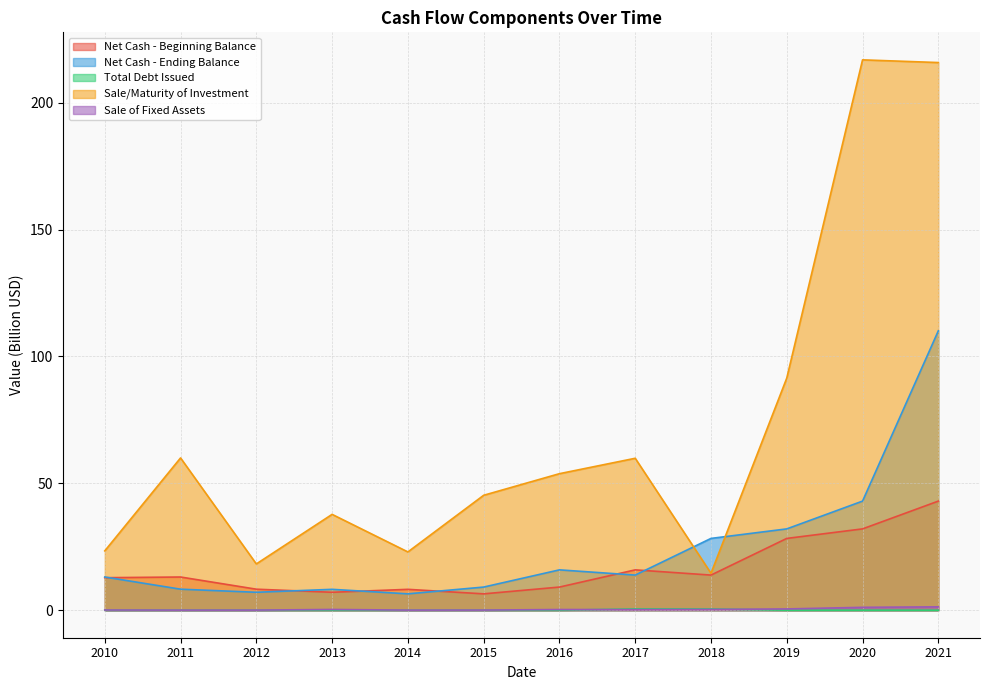

At how many categories does at least one series exceed 81?

3